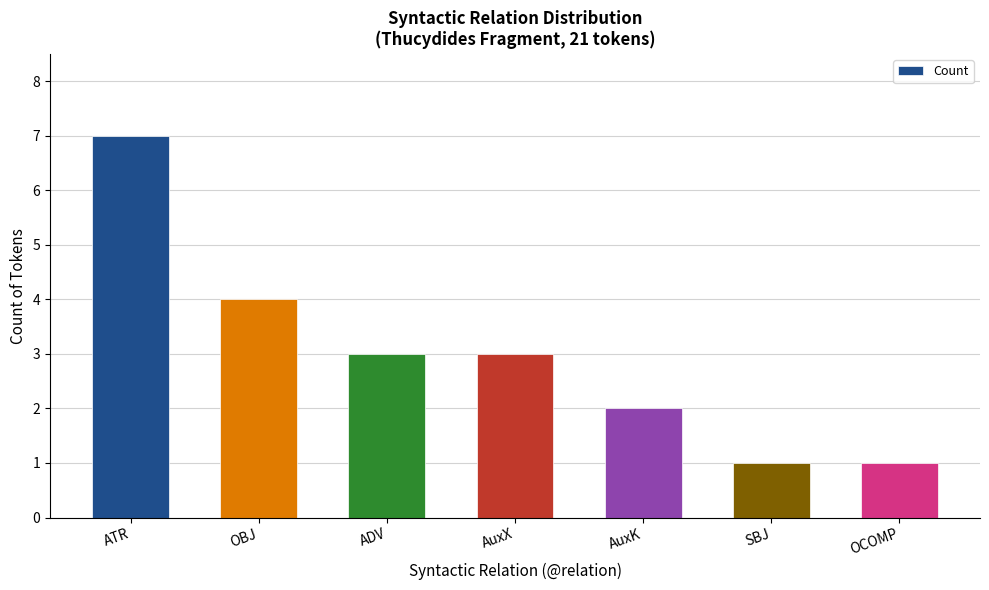

Reading right to left, what are all the values shown in this chart?

OCOMP=1	SBJ=1	AuxK=2	AuxX=3	ADV=3	OBJ=4	ATR=7